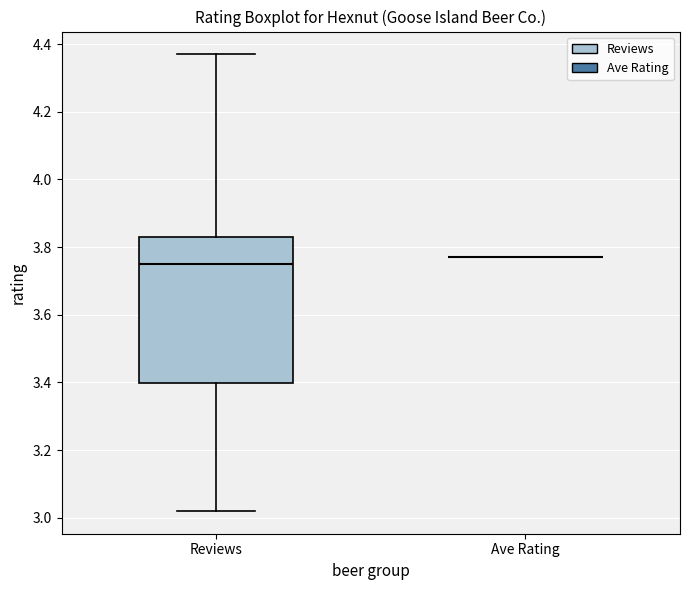

Comparing the boxes themselves (not the whiskers), which one is the tallest?

Reviews